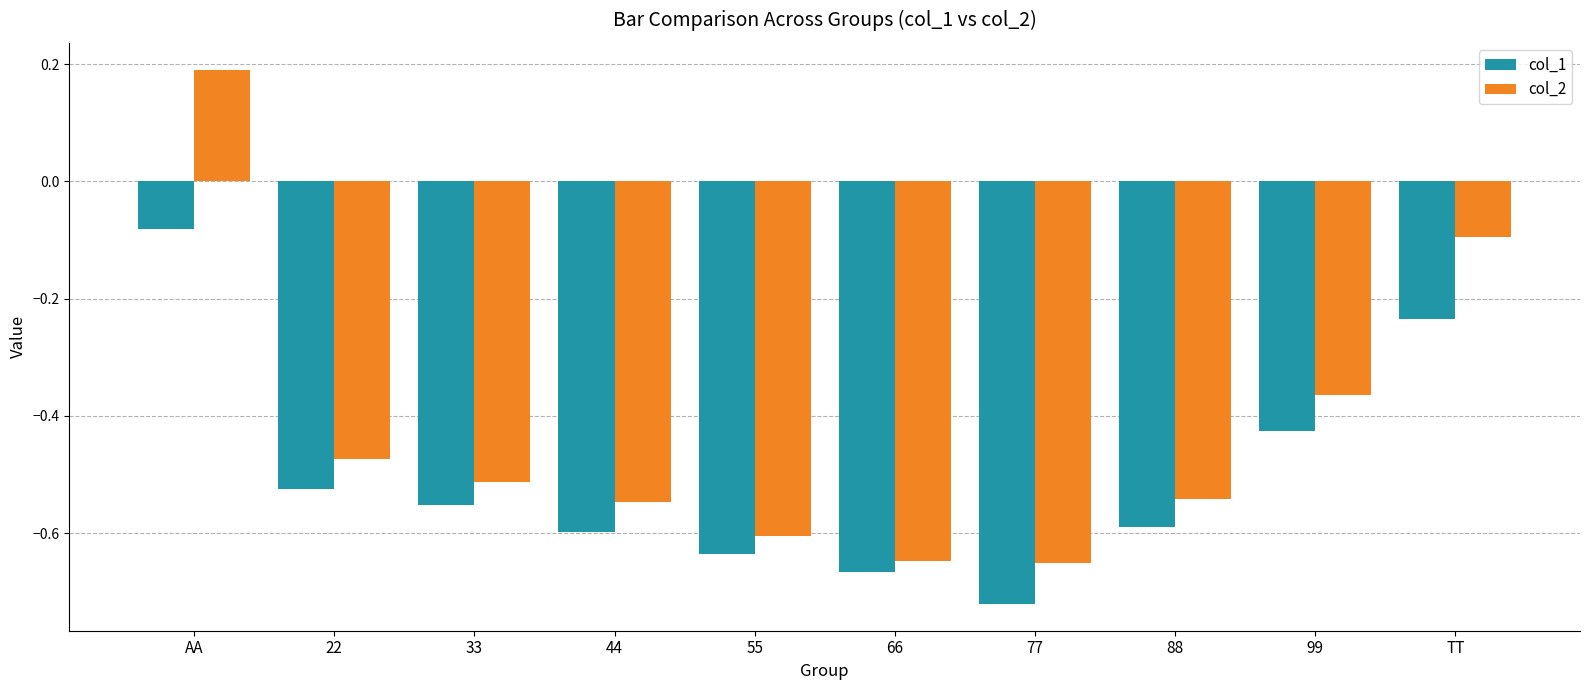

Which series changed the most between 22 and 77?

col_1